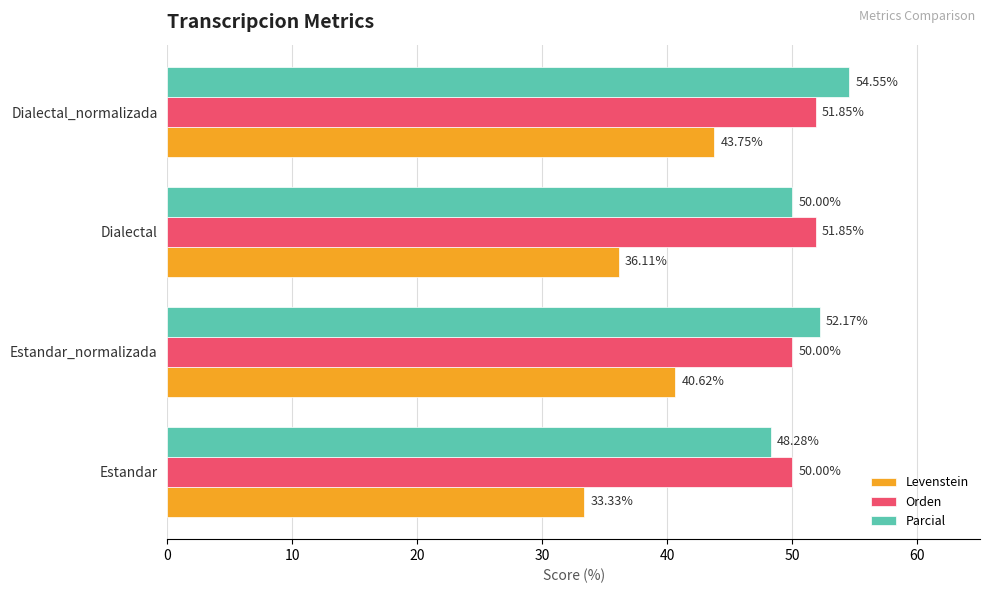

At how many categories does at least one series exceed 47?

4